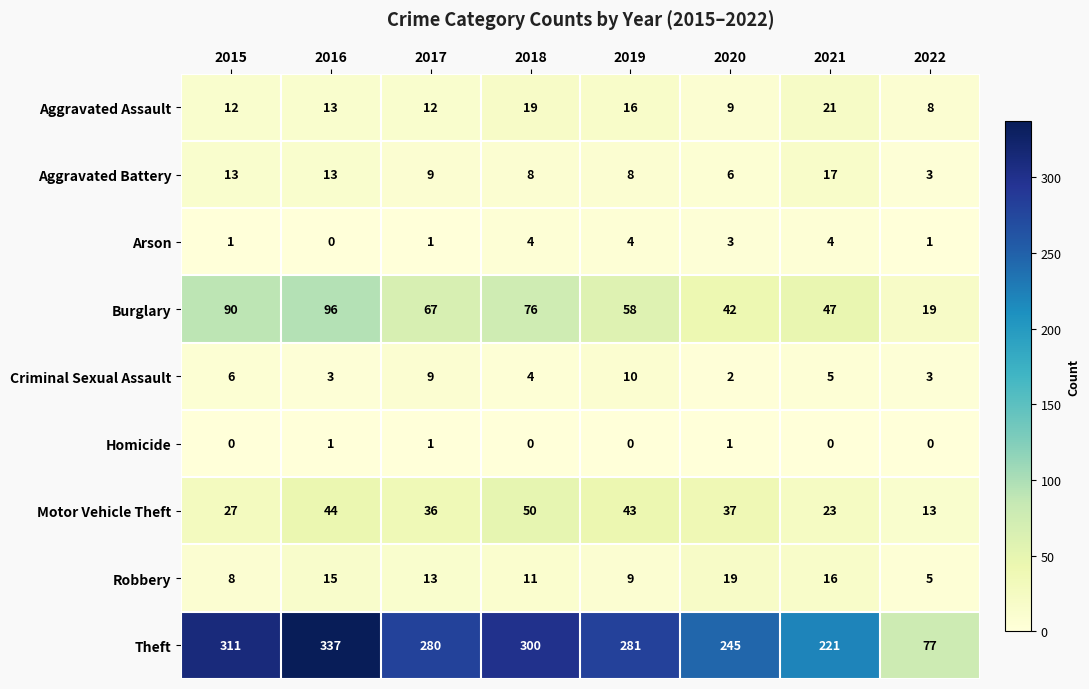

At which category is the sum across all series the highest?

2016